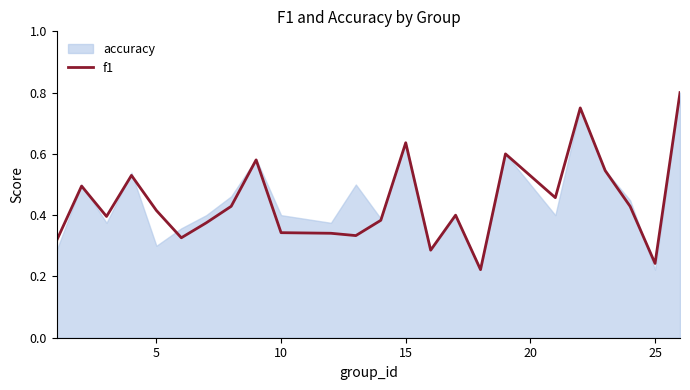

The chart shows a value of 0.5 at 20. True or false?

True